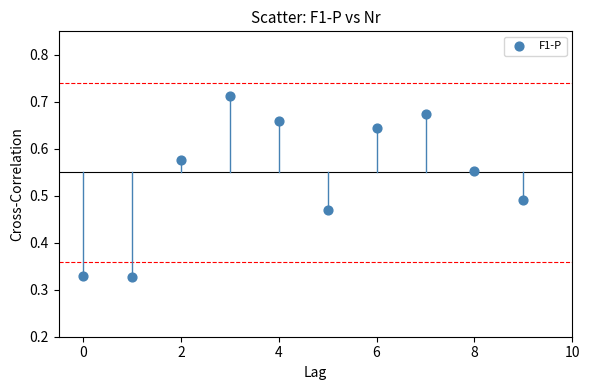

What is the range of Y values (max minus min)?

0.4